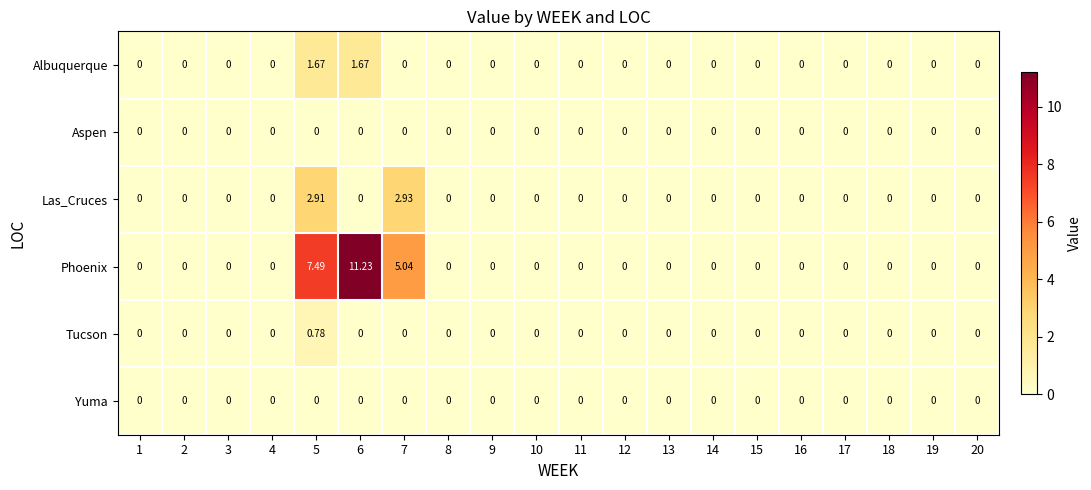

How many data points in Phoenix are above 0?

3